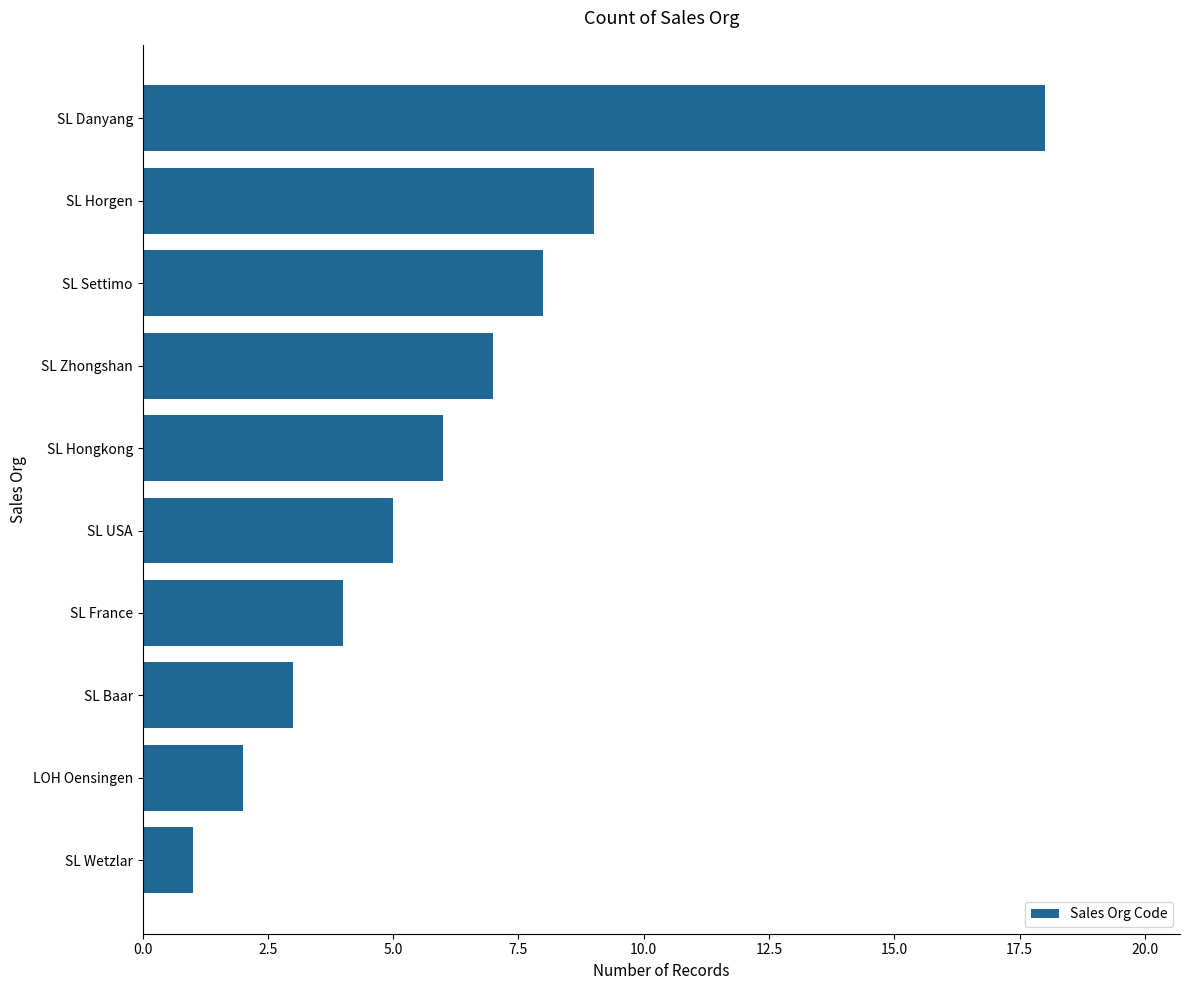

Reading top to bottom, transcribe all the data shown in this chart.

18	9	8	7	6	5	4	3	2	1